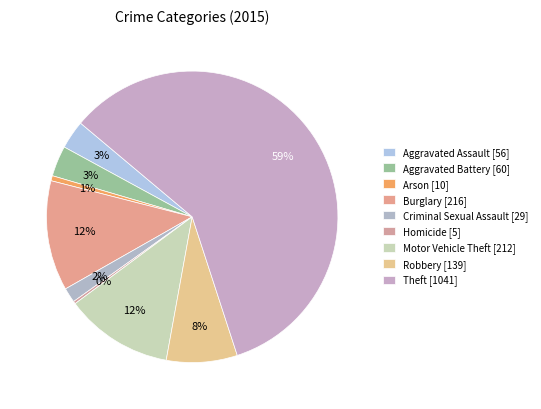

What is the smallest slice in the pie chart?

Homicide